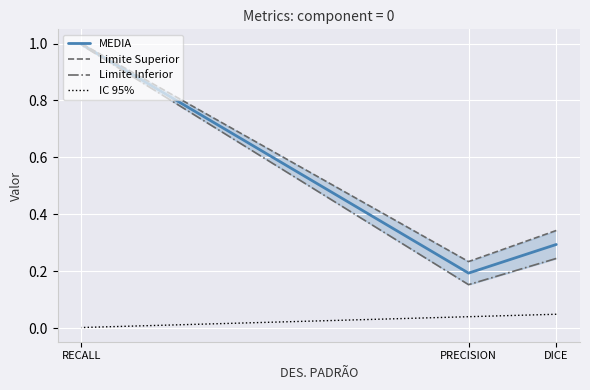

Which has a higher value, PRECISION or RECALL?

RECALL